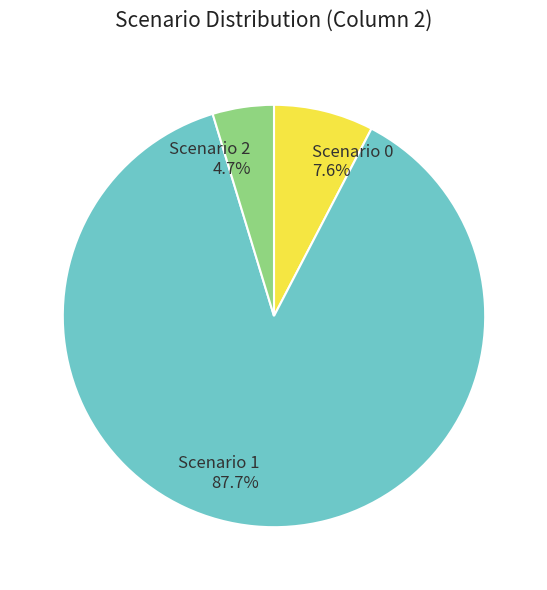

Which category has the biggest portion of the pie?

Scenario 1